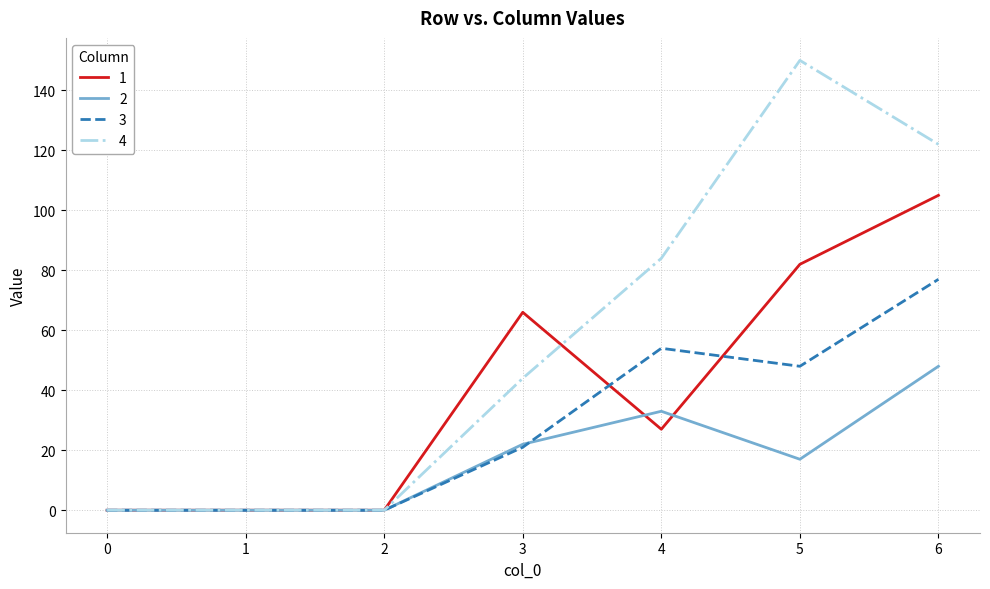

Which series has the largest range (max minus min)?

4